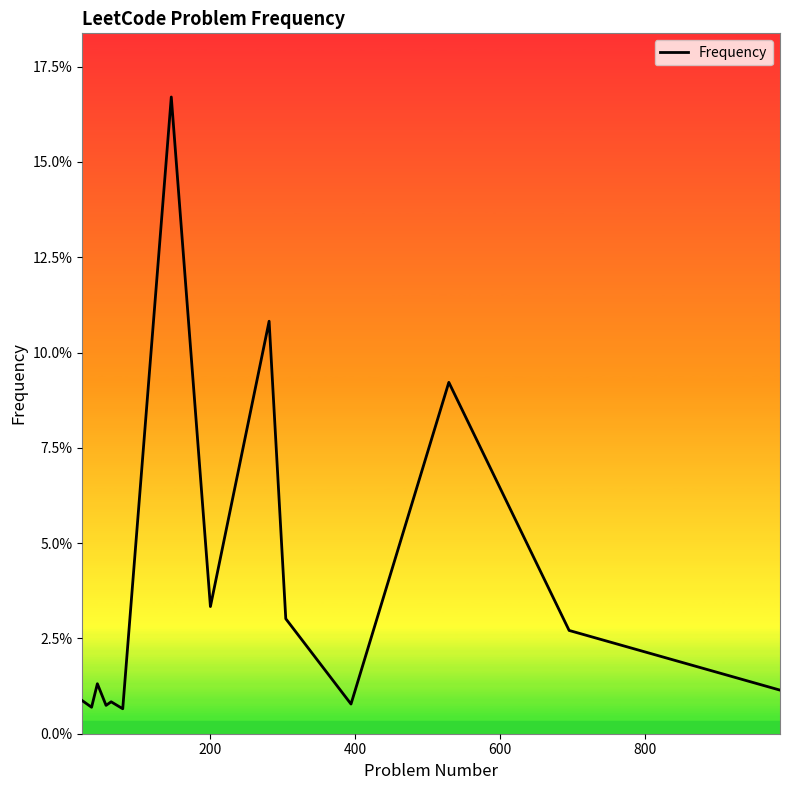

Does the chart have visible grid lines?

No